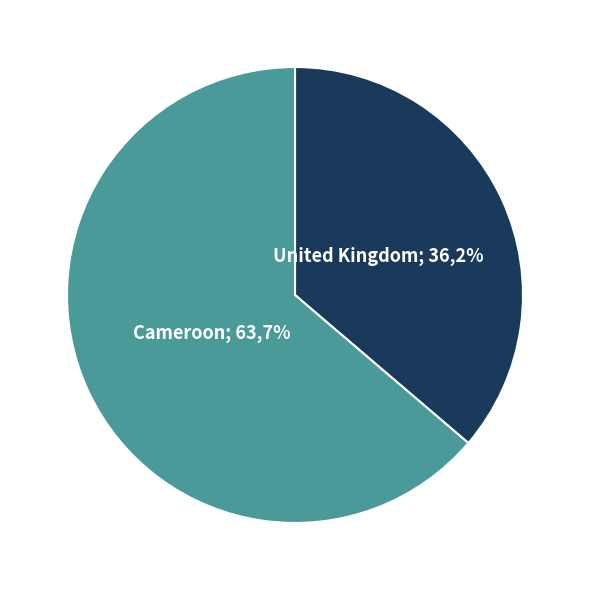

To the nearest percent, what is the combined percentage of Cameroon and United Kingdom?

100%